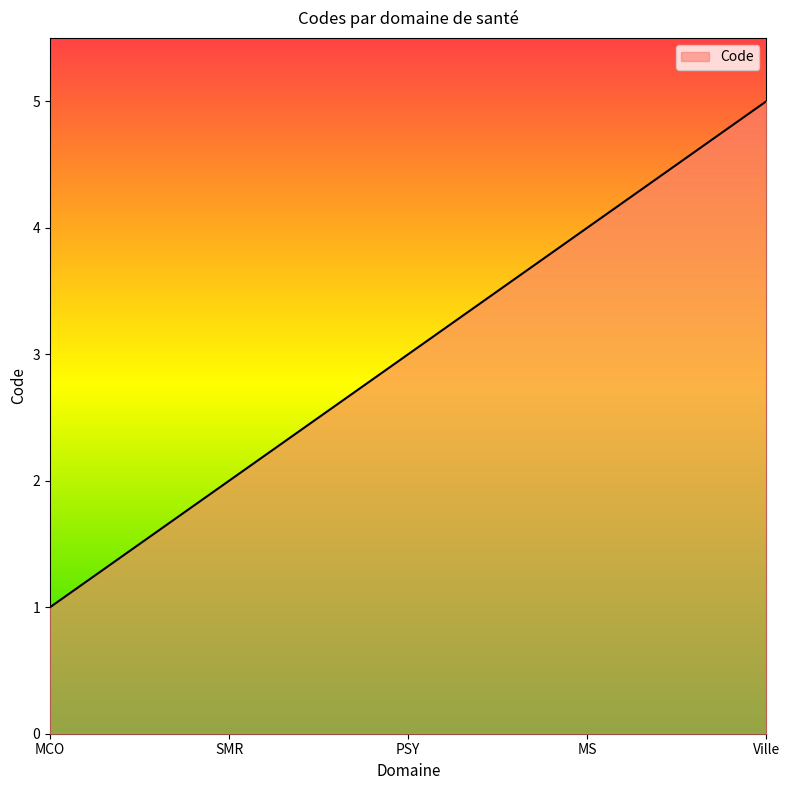

What position from the left is SMR?

2